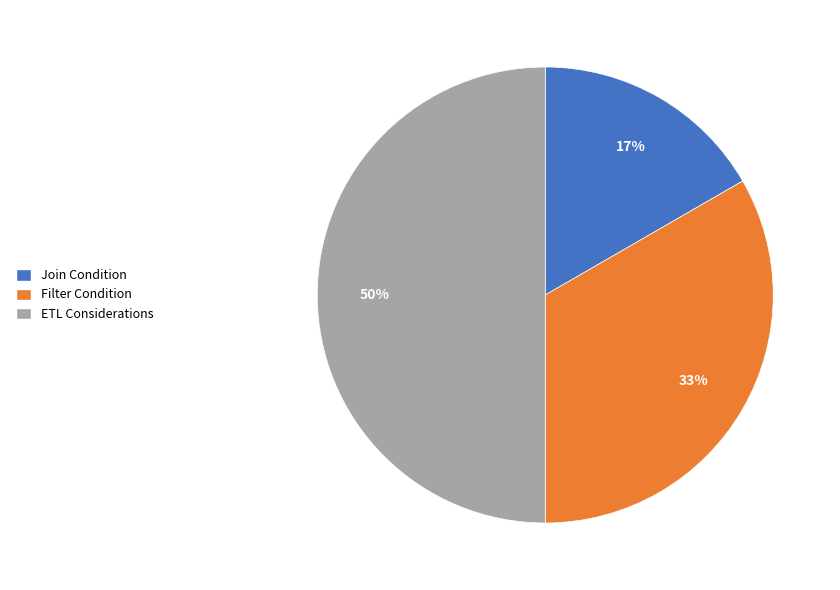

Which has a higher value, Filter Condition or Join Condition?

Filter Condition